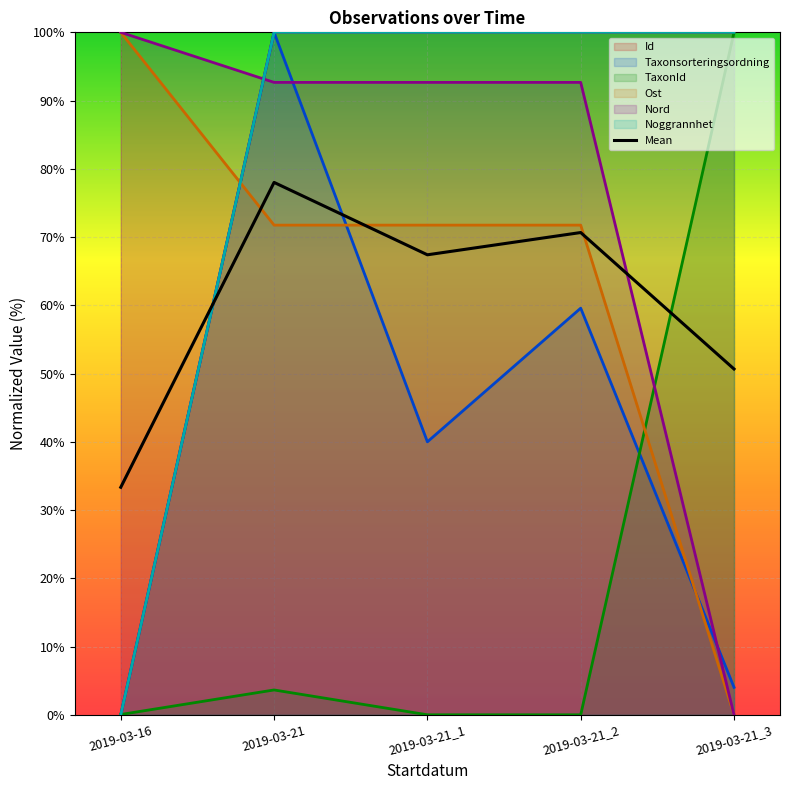

What is the spread (max minus min) of values at 2019-03-21_3?

100.0